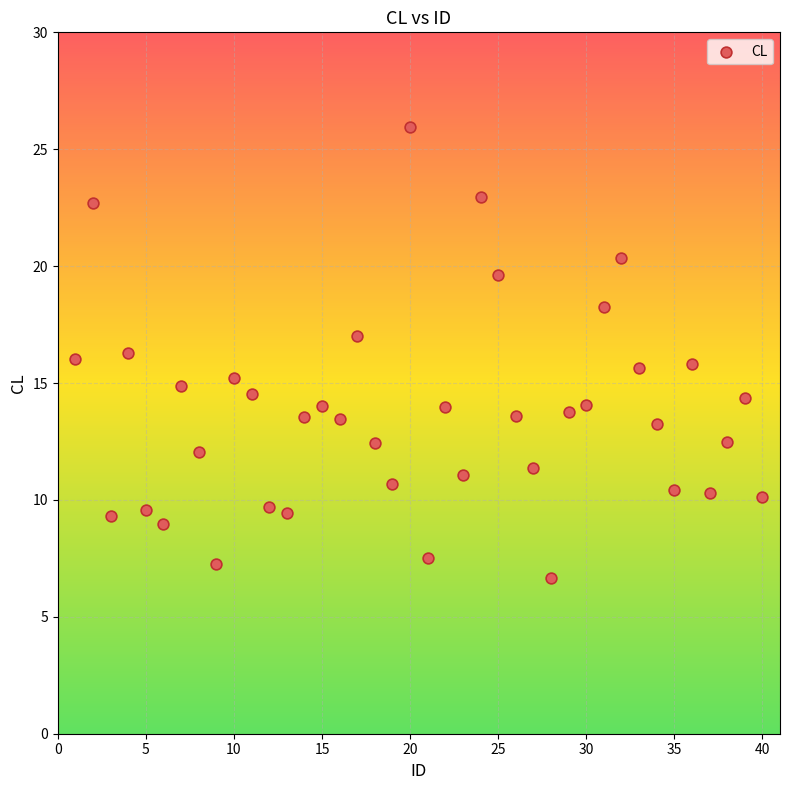

What is the range of Y values (max minus min)?

19.3